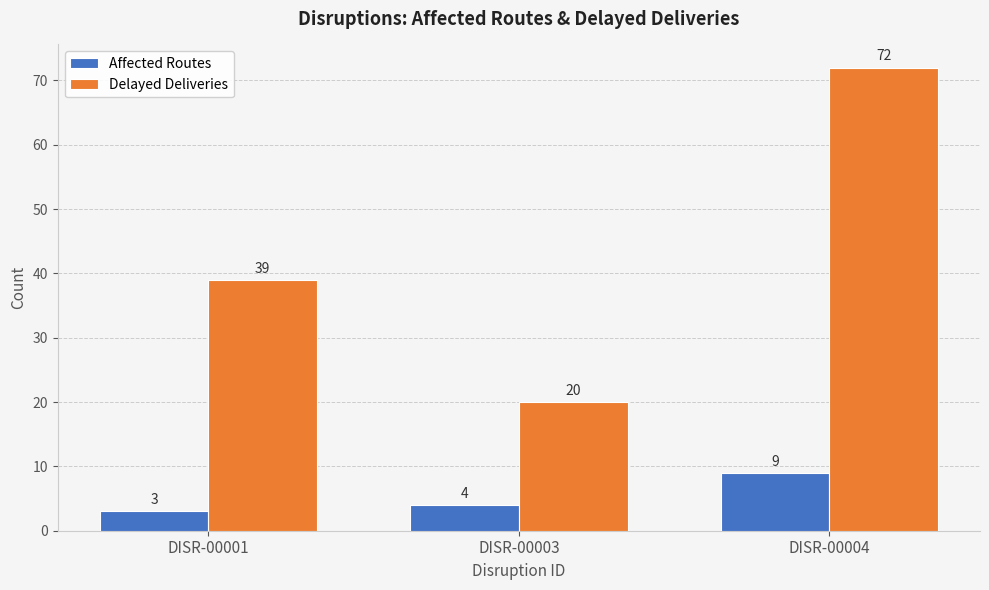

What is the difference between the maximum and minimum values in the Affected Routes series?

6